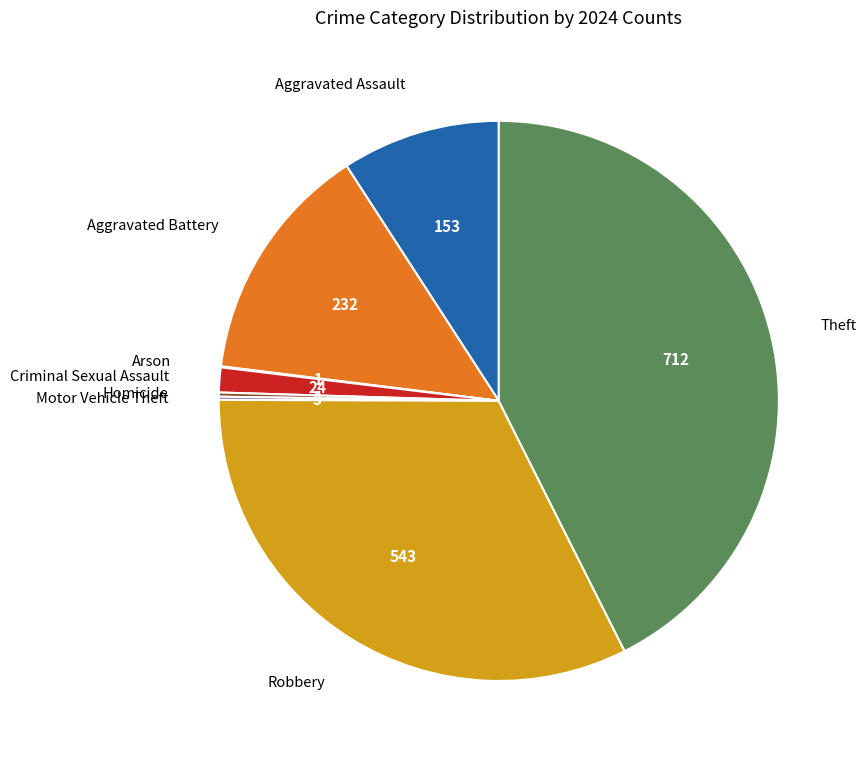

Is the sum of Aggravated Battery and Robbery greater than half?

No